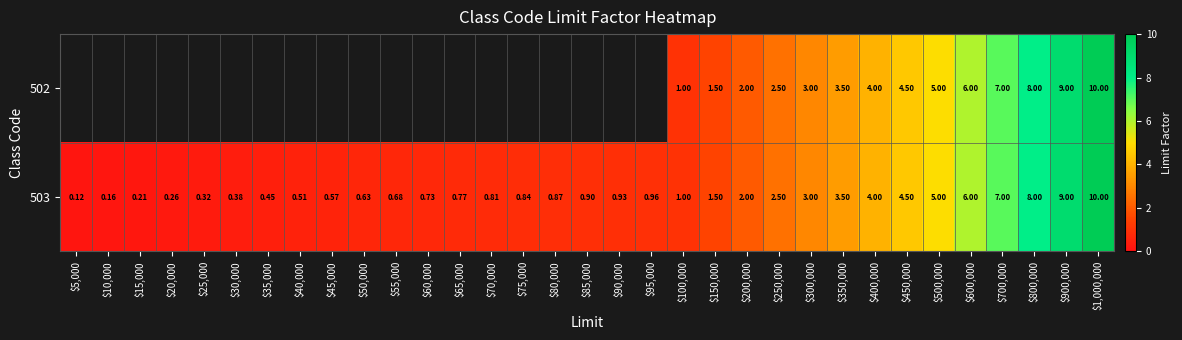

Rank the series by their maximum value, from lowest to highest.

502, 503